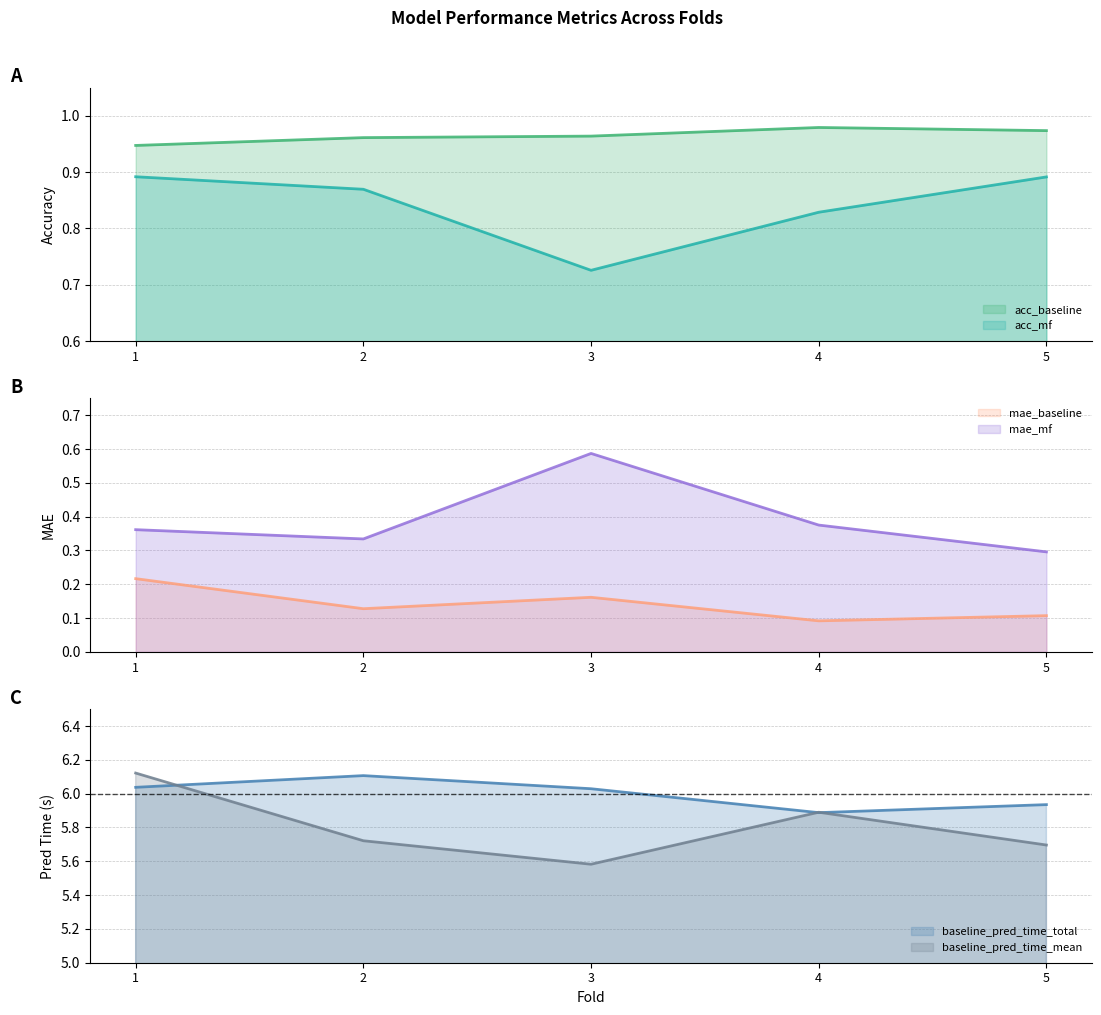

Which has a higher value, 1 or 4?

4